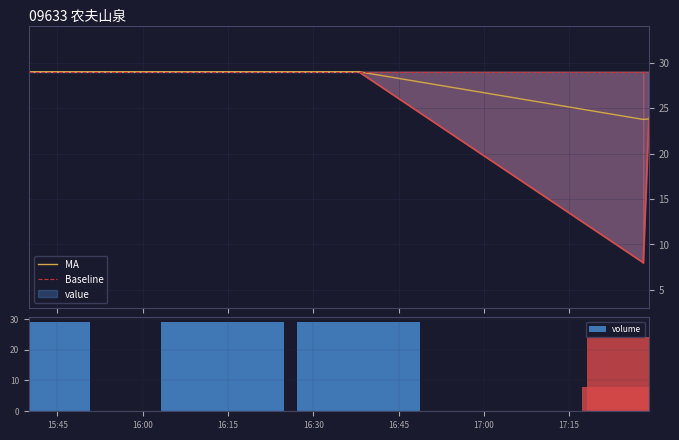

Reading left to right, what are all the values shown in this chart?

29	29	29	8	24